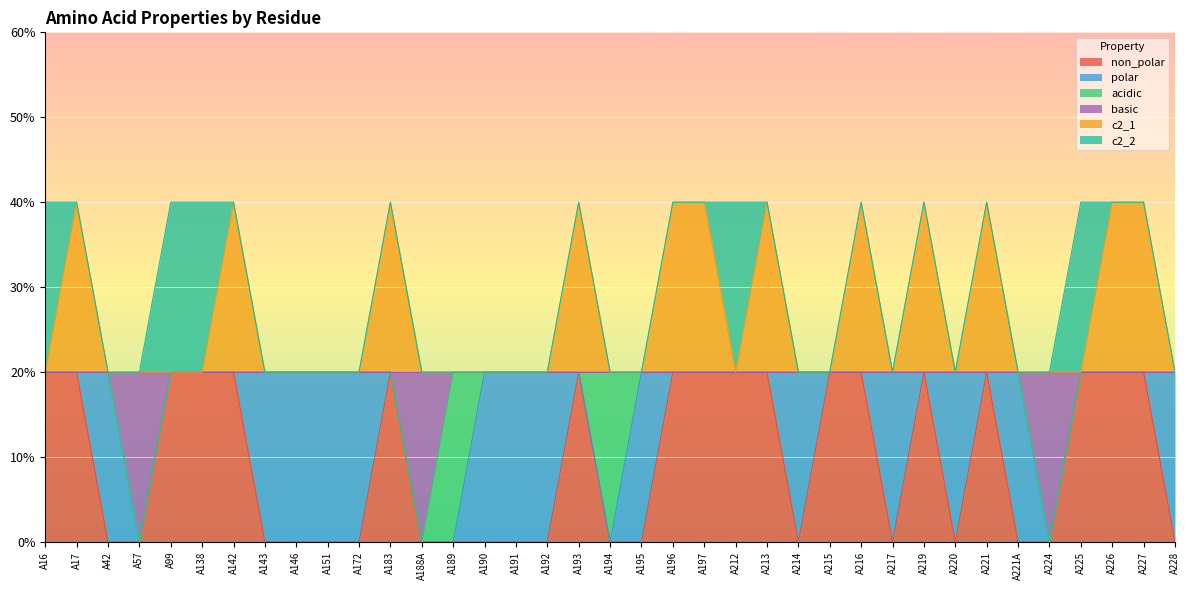

At which category is the sum across all series the highest?

A17